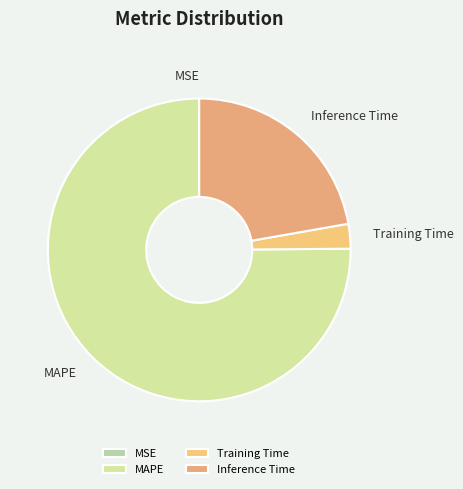

Is there a majority slice in this chart?

Yes